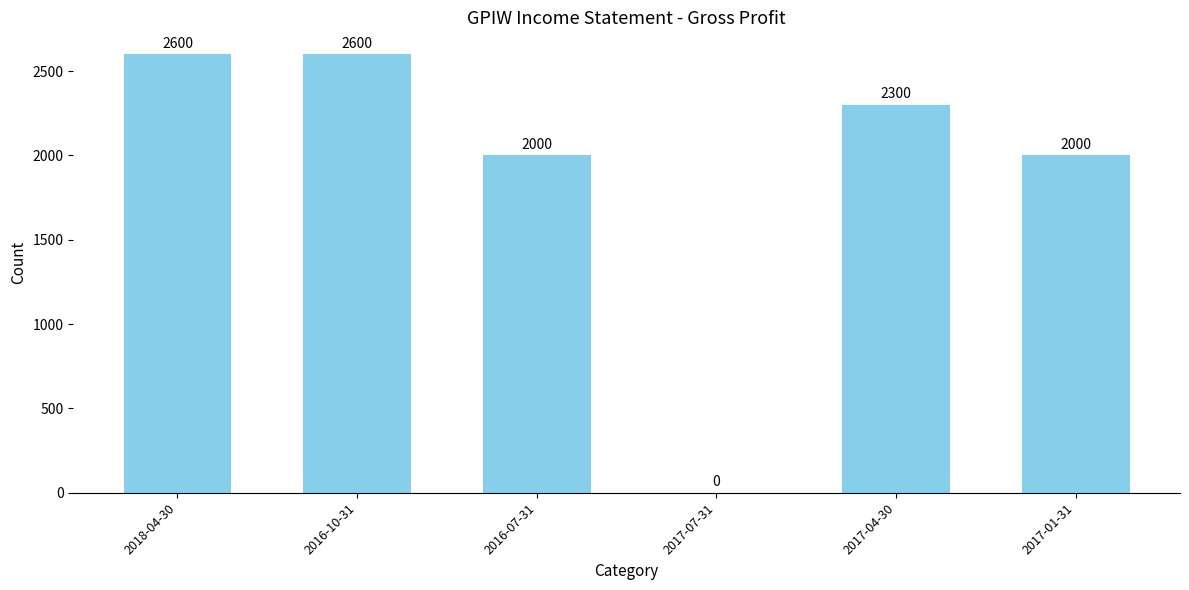

True or false: the data shows 3133 at 2017-01-31.

False